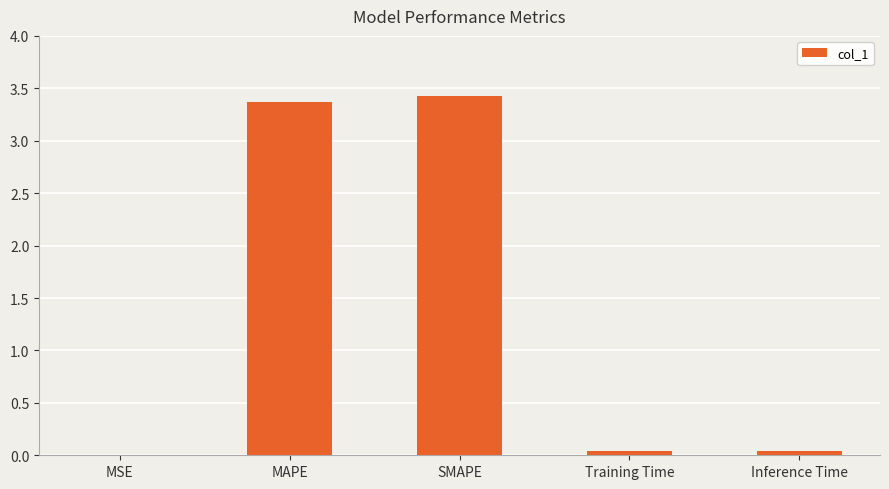

What is the maximum value shown in the chart?

3.4